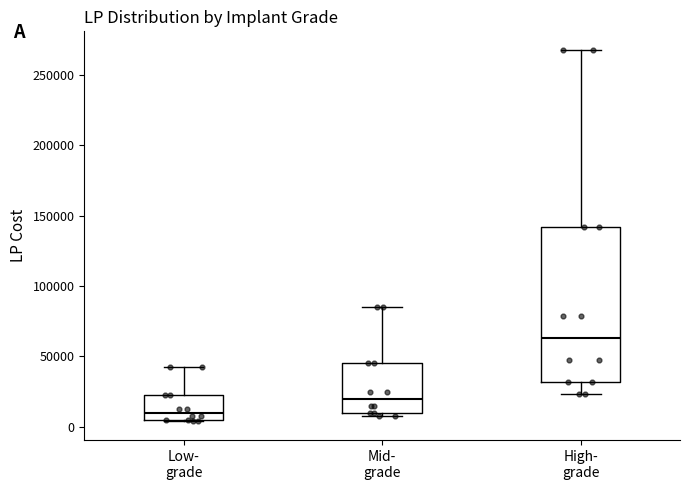

Reading left to right, transcribe this box plot: for each box, give where its median line is, the range the box spans, and where its two whiskers end, as read against the y-axis. The values are not printed on the chart, so give them approximately, as read against the axis.

Low- grade: median 10000, box 5000 to 25000, whiskers 5000 to 45000
Mid- grade: median 20000, box 10000 to 45000, whiskers 10000 (just below the box's lower edge) to 85000
High- grade: median 65000, box 30000 to 140000, whiskers 25000 to 270000